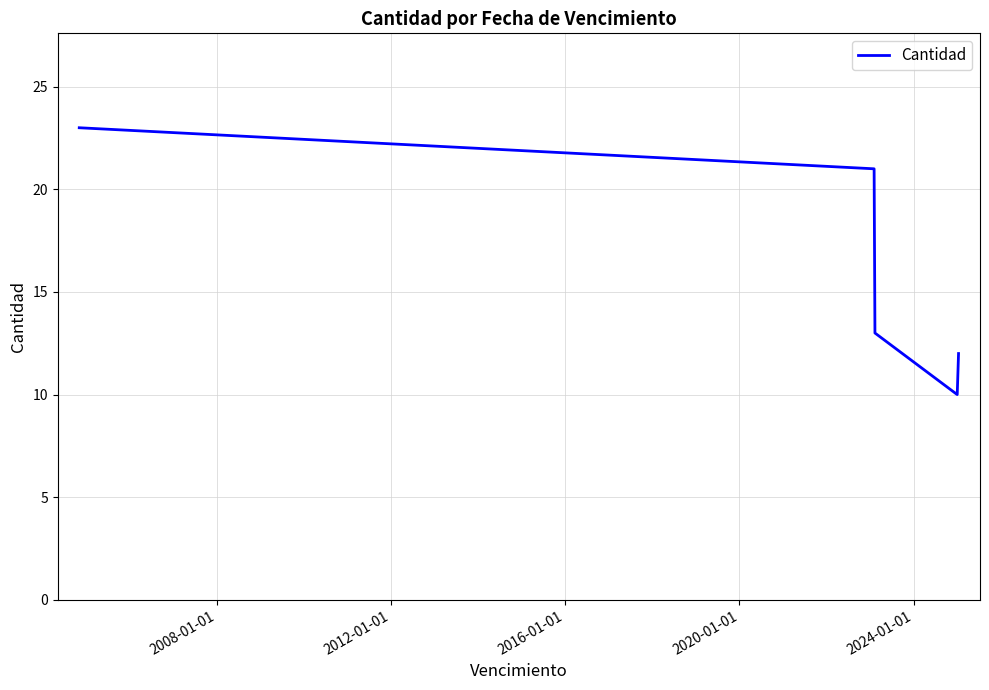

True or false: there are more than 0 points higher than both neighbors.

False